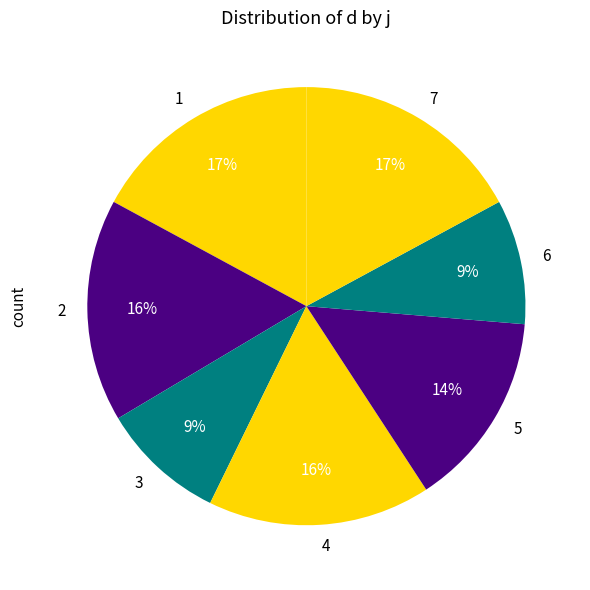

The 1 slice represents 17% of the pie. True or false?

True